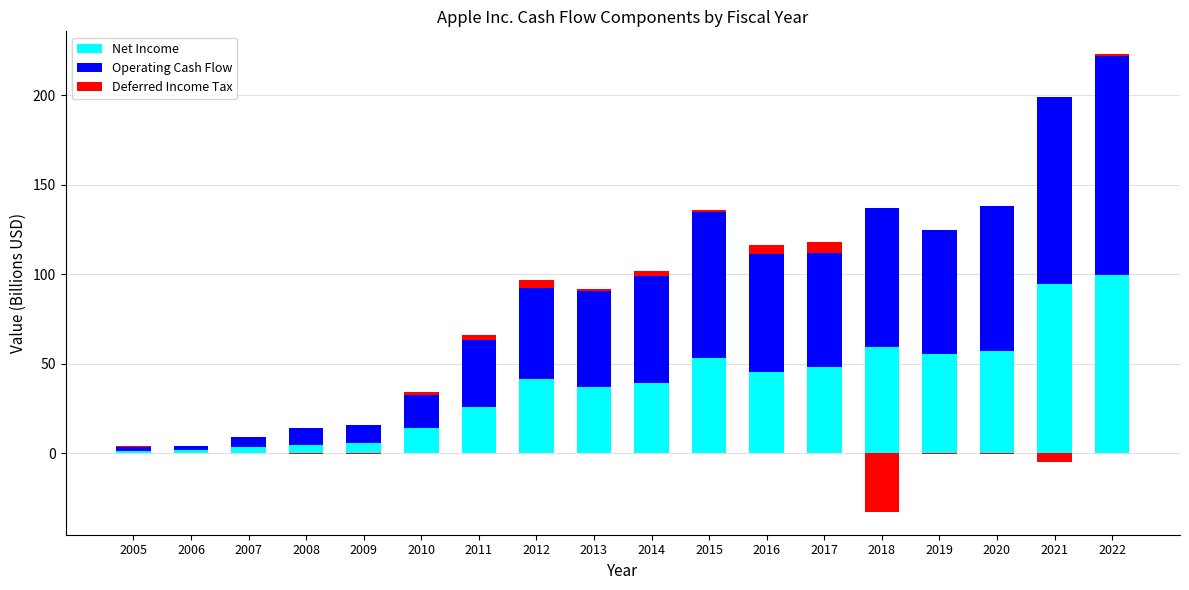

At how many categories does at least one series exceed 45?

11